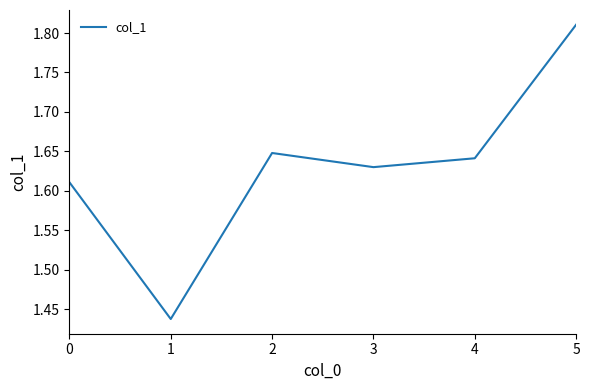

At which category does the data reach its first local valley?

1